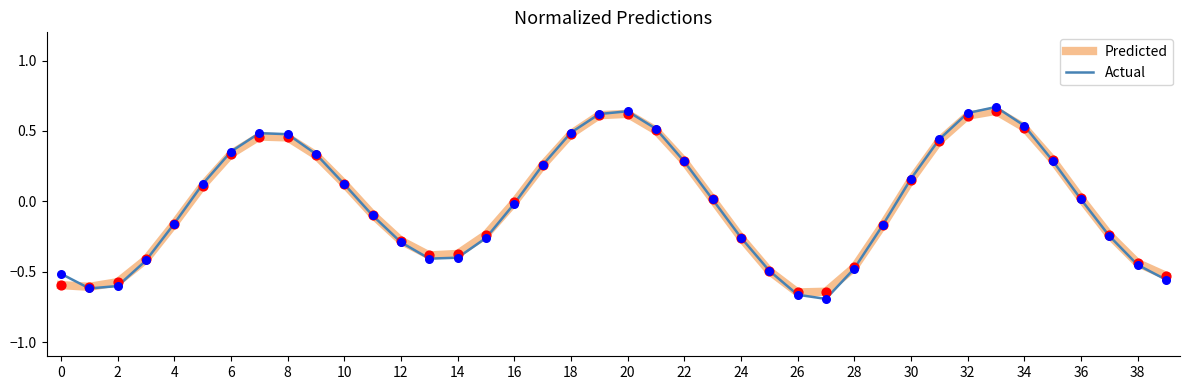

Which series has the largest range (max minus min)?

Actual